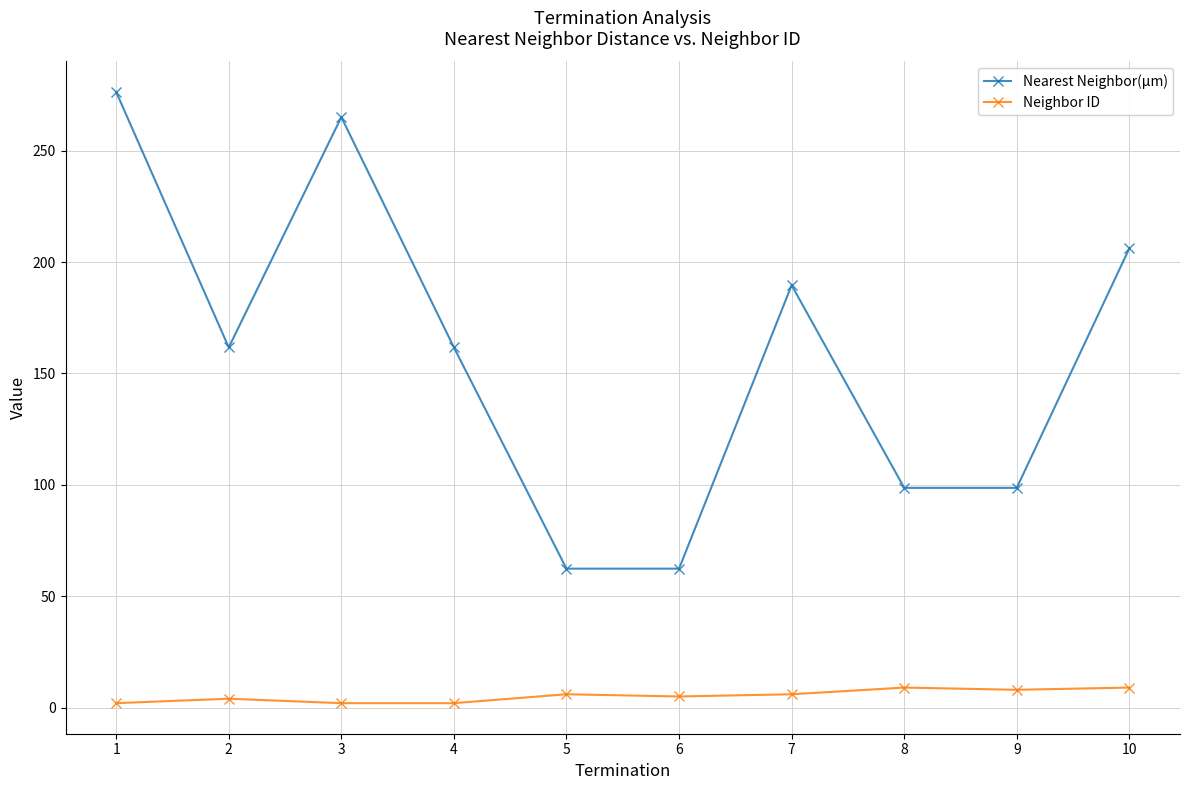

True or false: Nearest Neighbor(µm) has more than 0 points higher than both neighbors.

True